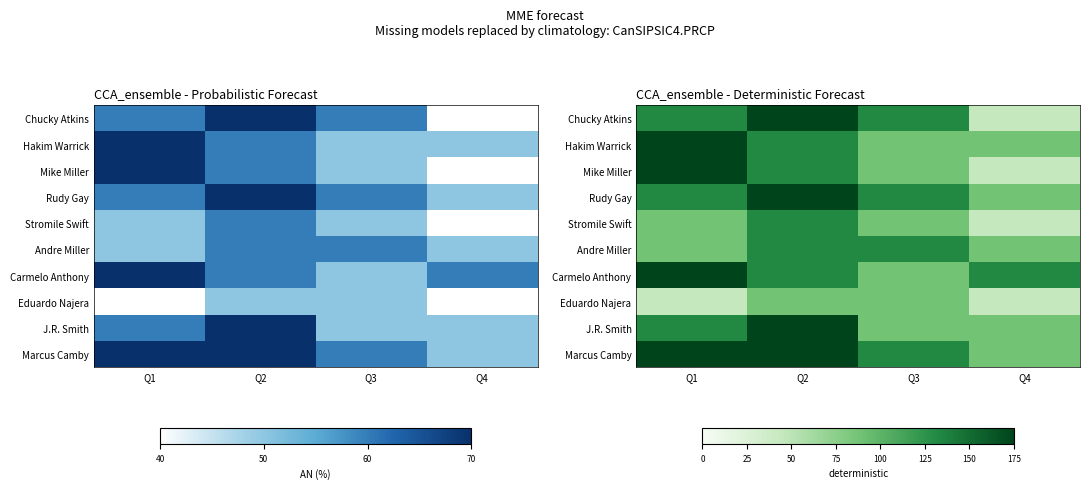

How many values in the Hakim Warrick series exceed 132?

1